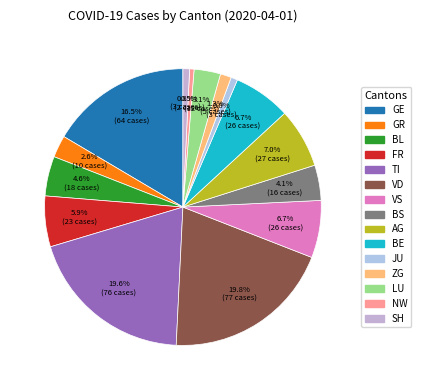

How much of the chart is everything except BS?

95.9%